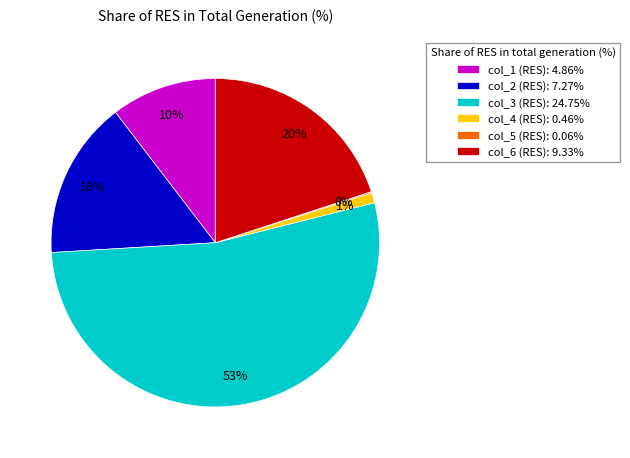

Does col_1 represent more than half of the total?

No